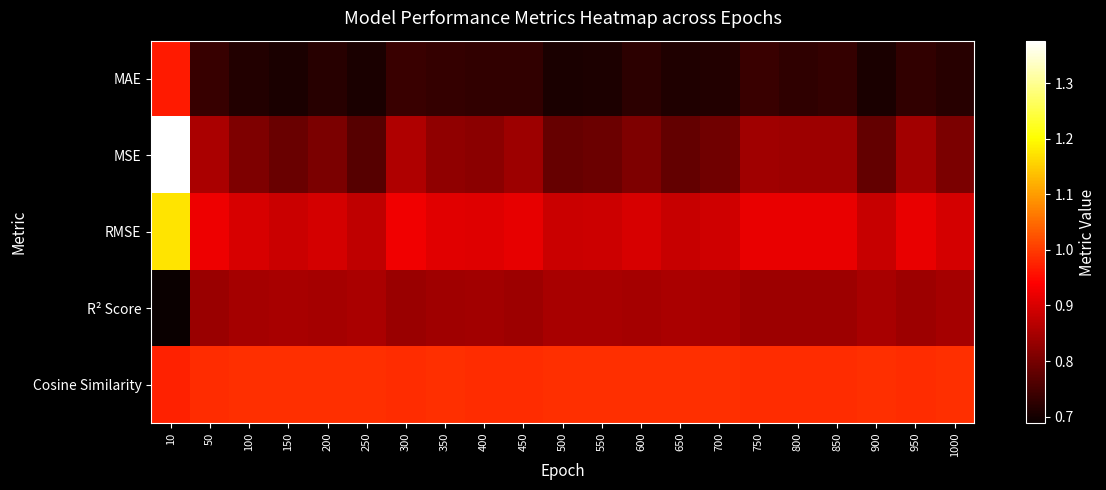

Which category has the lowest value across all series?

10